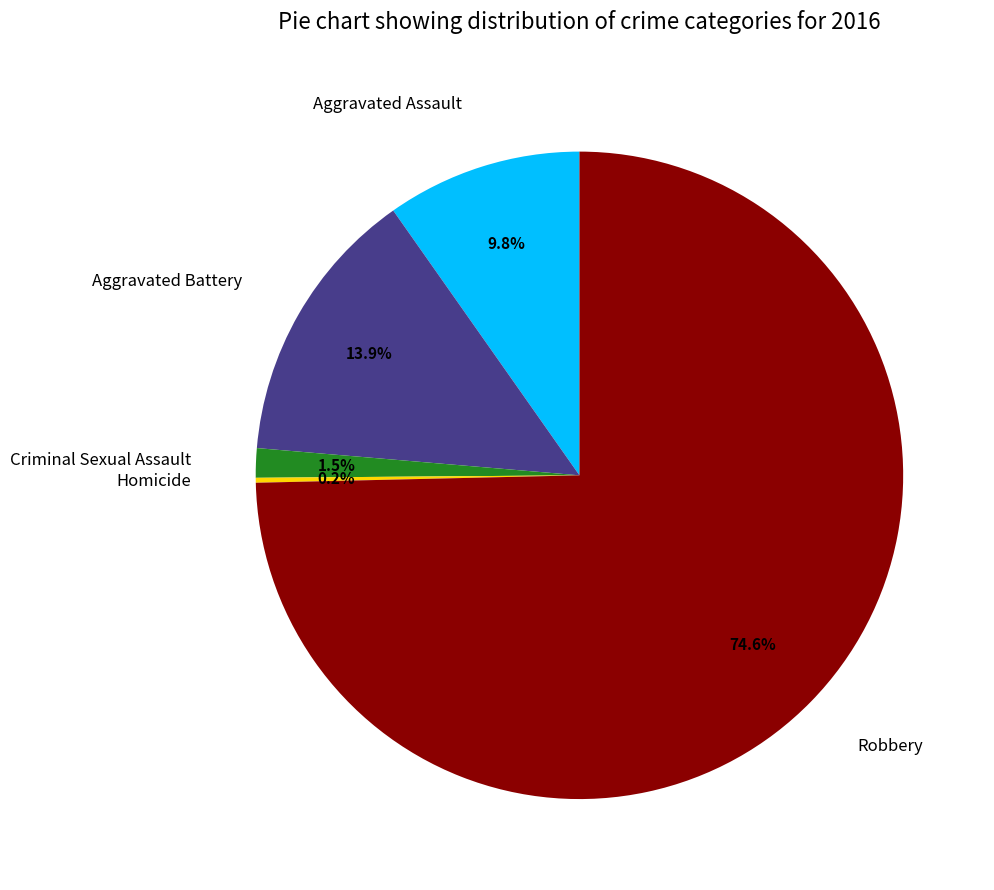

True or false: Aggravated Assault accounts for 10% of the total.

True